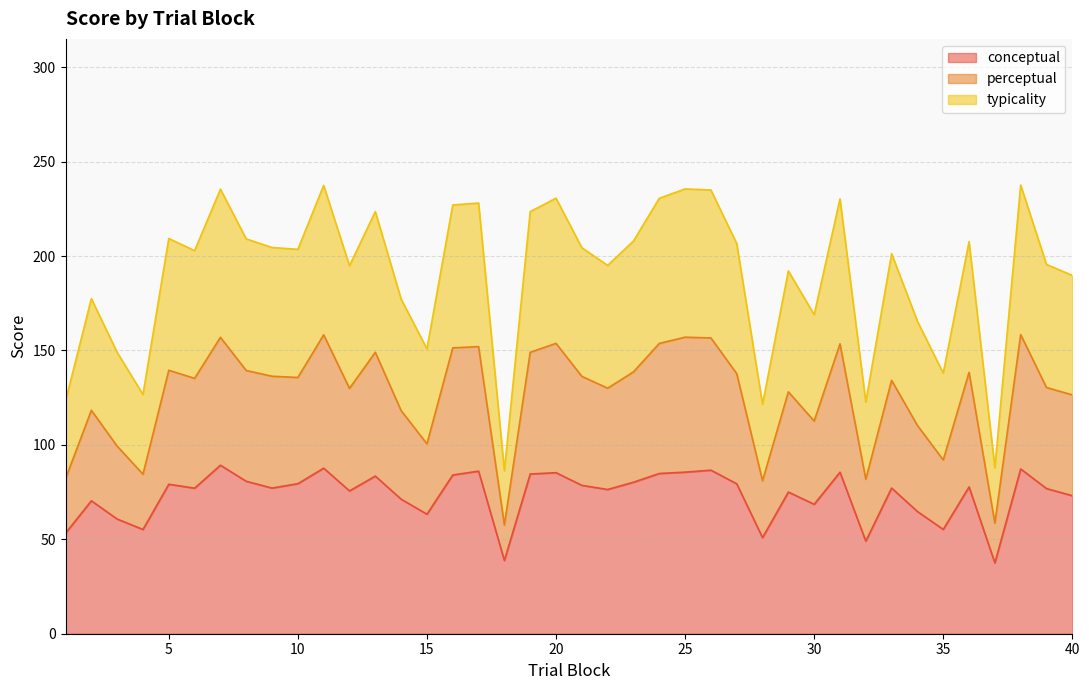

List the series in order of their peak value, highest first.

perceptual, typicality, conceptual